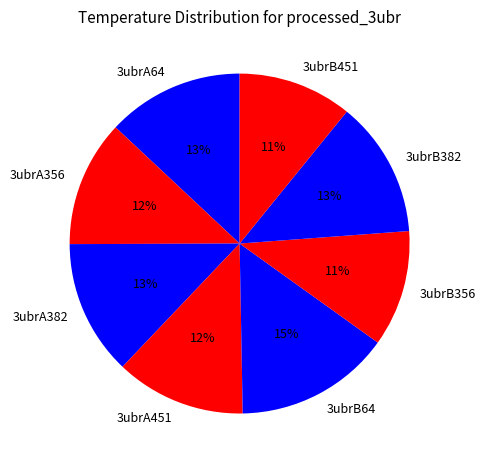

Is 3ubrA64 the majority of the pie?

No